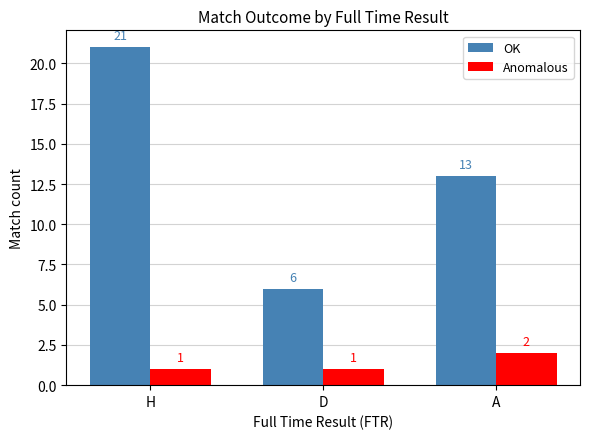

What is the value of the Anomalous bar at the 1st from the left?

1